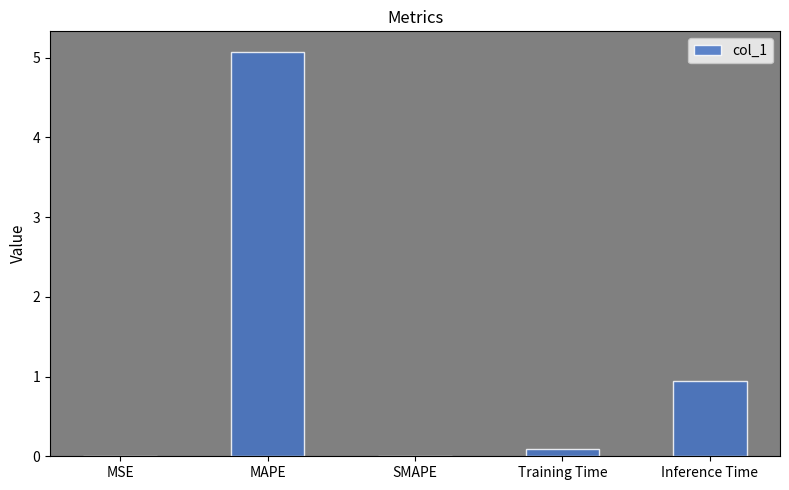

How many distinct data groups are displayed?

1